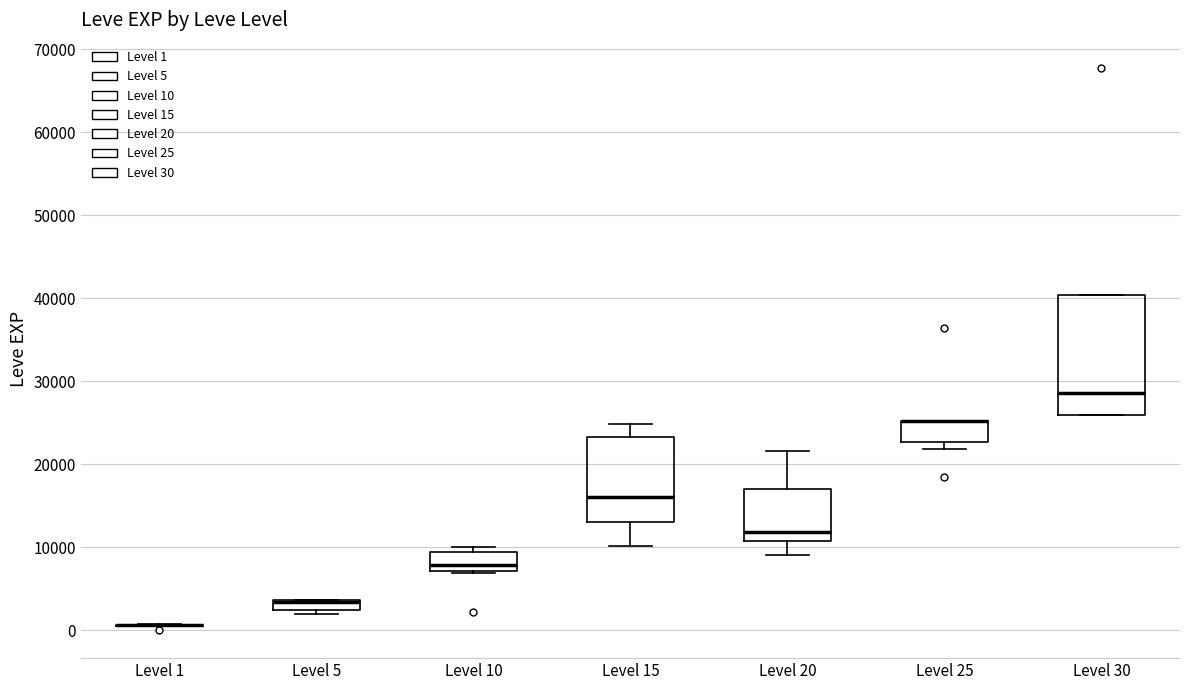

Comparing the boxes themselves (not the whiskers), which one is the tallest?

Level 30